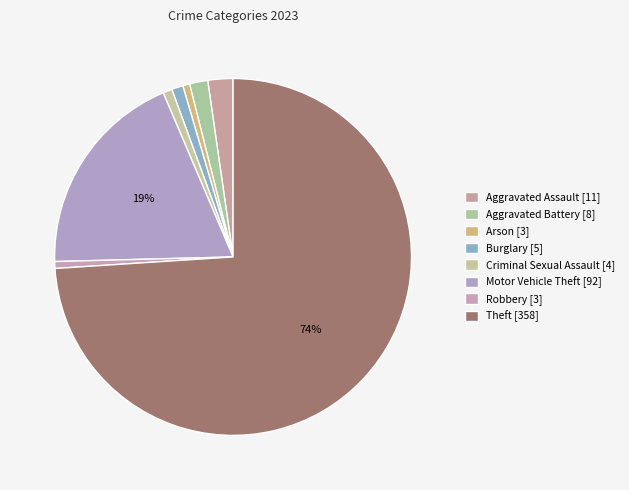

What percentage is the Aggravated Assault slice, to the nearest percent?

2%